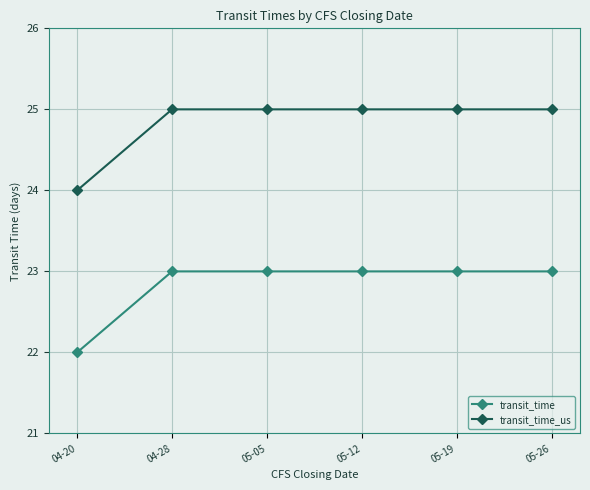

What value does the transit_time series have at 04-20?

22